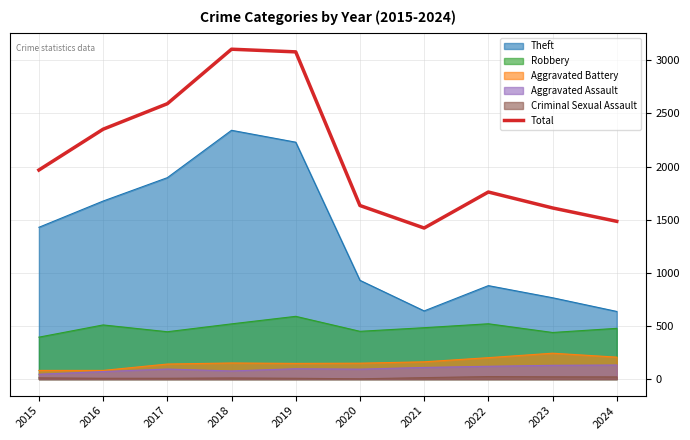

What is the approximate value at 2015?

1968